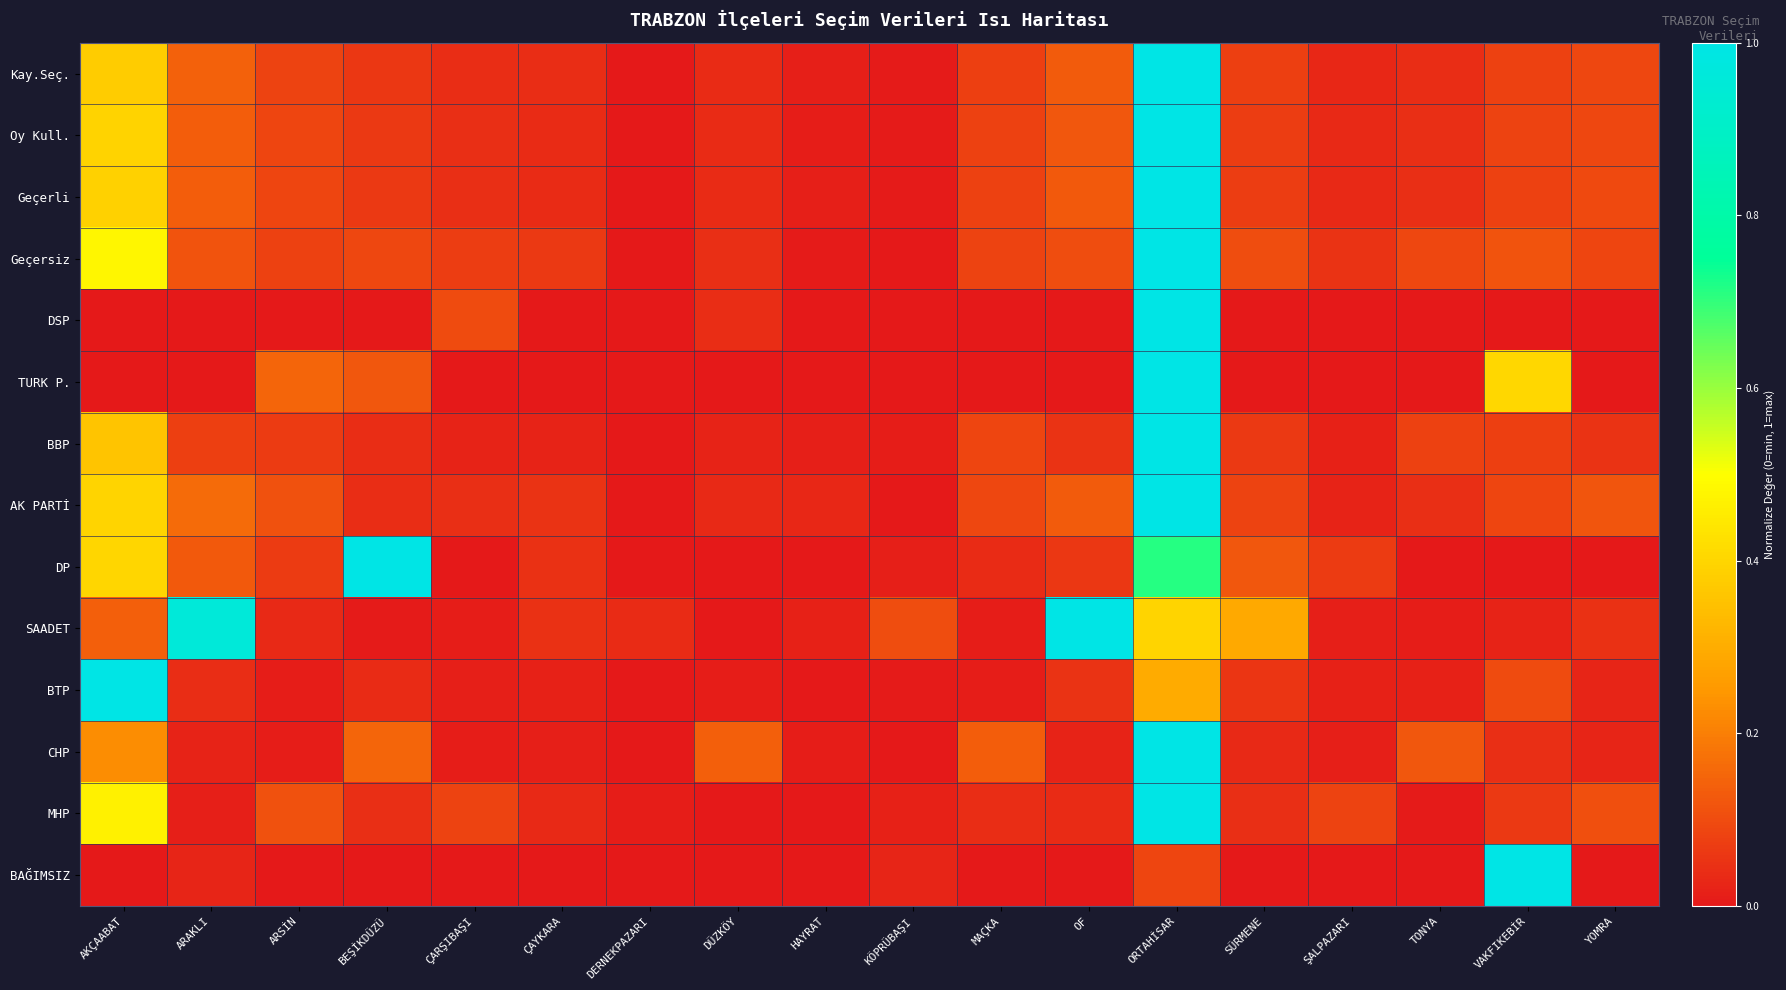

Reading left to right, transcribe all the data shown in this chart.

Kay.Seç.: AKÇAABAT=0.4	ARAKLI=0.1	ARSİN=0.1	BEŞİKDÜZÜ=0.1	ÇARŞIBAŞI=0.0	ÇAYKARA=0.0	DERNEKPAZARI=0.0	DÜZKÖY=0.0	HAYRAT=0.0	KÖPRÜBAŞI=0.0	MAÇKA=0.1	OF=0.1	ORTAHİSAR=1.0	SÜRMENE=0.1	ŞALPAZARI=0.0	TONYA=0.0	VAKFIKEBİR=0.1	YOMRA=0.1
Oy Kull.: AKÇAABAT=0.4	ARAKLI=0.1	ARSİN=0.1	BEŞİKDÜZÜ=0.1	ÇARŞIBAŞI=0.0	ÇAYKARA=0.0	DERNEKPAZARI=0.0	DÜZKÖY=0.0	HAYRAT=0.0	KÖPRÜBAŞI=0.0	MAÇKA=0.1	OF=0.1	ORTAHİSAR=1.0	SÜRMENE=0.1	ŞALPAZARI=0.0	TONYA=0.0	VAKFIKEBİR=0.1	YOMRA=0.1
Geçerli: AKÇAABAT=0.4	ARAKLI=0.1	ARSİN=0.1	BEŞİKDÜZÜ=0.1	ÇARŞIBAŞI=0.0	ÇAYKARA=0.0	DERNEKPAZARI=0.0	DÜZKÖY=0.0	HAYRAT=0.0	KÖPRÜBAŞI=0.0	MAÇKA=0.1	OF=0.1	ORTAHİSAR=1.0	SÜRMENE=0.1	ŞALPAZARI=0.0	TONYA=0.0	VAKFIKEBİR=0.1	YOMRA=0.1
Geçersiz: AKÇAABAT=0.5	ARAKLI=0.1	ARSİN=0.1	BEŞİKDÜZÜ=0.1	ÇARŞIBAŞI=0.1	ÇAYKARA=0.1	DERNEKPAZARI=0.0	DÜZKÖY=0.0	HAYRAT=0.0	KÖPRÜBAŞI=0.0	MAÇKA=0.1	OF=0.1	ORTAHİSAR=1.0	SÜRMENE=0.1	ŞALPAZARI=0.1	TONYA=0.1	VAKFIKEBİR=0.1	YOMRA=0.1
DSP: AKÇAABAT=0.0	ARAKLI=0.0	ARSİN=0.0	BEŞİKDÜZÜ=0.0	ÇARŞIBAŞI=0.1	ÇAYKARA=0.0	DERNEKPAZARI=0.0	DÜZKÖY=0.0	HAYRAT=0.0	KÖPRÜBAŞI=0.0	MAÇKA=0.0	OF=0.0	ORTAHİSAR=1.0	SÜRMENE=0.0	ŞALPAZARI=0.0	TONYA=0.0	VAKFIKEBİR=0.0	YOMRA=0.0
TURK P.: AKÇAABAT=0.0	ARAKLI=0.0	ARSİN=0.1	BEŞİKDÜZÜ=0.1	ÇARŞIBAŞI=0.0	ÇAYKARA=0.0	DERNEKPAZARI=0.0	DÜZKÖY=0.0	HAYRAT=0.0	KÖPRÜBAŞI=0.0	MAÇKA=0.0	OF=0.0	ORTAHİSAR=1.0	SÜRMENE=0.0	ŞALPAZARI=0.0	TONYA=0.0	VAKFIKEBİR=0.4	YOMRA=0.0
BBP: AKÇAABAT=0.4	ARAKLI=0.1	ARSİN=0.1	BEŞİKDÜZÜ=0.0	ÇARŞIBAŞI=0.0	ÇAYKARA=0.0	DERNEKPAZARI=0.0	DÜZKÖY=0.0	HAYRAT=0.0	KÖPRÜBAŞI=0.0	MAÇKA=0.1	OF=0.1	ORTAHİSAR=1.0	SÜRMENE=0.1	ŞALPAZARI=0.0	TONYA=0.1	VAKFIKEBİR=0.1	YOMRA=0.1
AK PARTİ: AKÇAABAT=0.4	ARAKLI=0.2	ARSİN=0.1	BEŞİKDÜZÜ=0.0	ÇARŞIBAŞI=0.0	ÇAYKARA=0.1	DERNEKPAZARI=0.0	DÜZKÖY=0.0	HAYRAT=0.0	KÖPRÜBAŞI=0.0	MAÇKA=0.1	OF=0.1	ORTAHİSAR=1.0	SÜRMENE=0.1	ŞALPAZARI=0.0	TONYA=0.0	VAKFIKEBİR=0.1	YOMRA=0.1
DP: AKÇAABAT=0.4	ARAKLI=0.1	ARSİN=0.1	BEŞİKDÜZÜ=1.0	ÇARŞIBAŞI=0.0	ÇAYKARA=0.0	DERNEKPAZARI=0.0	DÜZKÖY=0.0	HAYRAT=0.0	KÖPRÜBAŞI=0.0	MAÇKA=0.0	OF=0.1	ORTAHİSAR=0.7	SÜRMENE=0.1	ŞALPAZARI=0.1	TONYA=0.0	VAKFIKEBİR=0.0	YOMRA=0.0
SAADET: AKÇAABAT=0.1	ARAKLI=1.0	ARSİN=0.0	BEŞİKDÜZÜ=0.0	ÇARŞIBAŞI=0.0	ÇAYKARA=0.0	DERNEKPAZARI=0.0	DÜZKÖY=0.0	HAYRAT=0.0	KÖPRÜBAŞI=0.1	MAÇKA=0.0	OF=1.0	ORTAHİSAR=0.4	SÜRMENE=0.3	ŞALPAZARI=0.0	TONYA=0.0	VAKFIKEBİR=0.0	YOMRA=0.0
BTP: AKÇAABAT=1.0	ARAKLI=0.0	ARSİN=0.0	BEŞİKDÜZÜ=0.0	ÇARŞIBAŞI=0.0	ÇAYKARA=0.0	DERNEKPAZARI=0.0	DÜZKÖY=0.0	HAYRAT=0.0	KÖPRÜBAŞI=0.0	MAÇKA=0.0	OF=0.1	ORTAHİSAR=0.3	SÜRMENE=0.1	ŞALPAZARI=0.0	TONYA=0.0	VAKFIKEBİR=0.1	YOMRA=0.0
CHP: AKÇAABAT=0.2	ARAKLI=0.0	ARSİN=0.0	BEŞİKDÜZÜ=0.2	ÇARŞIBAŞI=0.0	ÇAYKARA=0.0	DERNEKPAZARI=0.0	DÜZKÖY=0.1	HAYRAT=0.0	KÖPRÜBAŞI=0.0	MAÇKA=0.1	OF=0.0	ORTAHİSAR=1.0	SÜRMENE=0.0	ŞALPAZARI=0.0	TONYA=0.1	VAKFIKEBİR=0.0	YOMRA=0.0
MHP: AKÇAABAT=0.5	ARAKLI=0.0	ARSİN=0.1	BEŞİKDÜZÜ=0.0	ÇARŞIBAŞI=0.1	ÇAYKARA=0.0	DERNEKPAZARI=0.0	DÜZKÖY=0.0	HAYRAT=0.0	KÖPRÜBAŞI=0.0	MAÇKA=0.0	OF=0.0	ORTAHİSAR=1.0	SÜRMENE=0.0	ŞALPAZARI=0.1	TONYA=0.0	VAKFIKEBİR=0.1	YOMRA=0.1
BAĞIMSIZ: AKÇAABAT=0.0	ARAKLI=0.0	ARSİN=0.0	BEŞİKDÜZÜ=0.0	ÇARŞIBAŞI=0.0	ÇAYKARA=0.0	DERNEKPAZARI=0.0	DÜZKÖY=0.0	HAYRAT=0.0	KÖPRÜBAŞI=0.0	MAÇKA=0.0	OF=0.0	ORTAHİSAR=0.1	SÜRMENE=0.0	ŞALPAZARI=0.0	TONYA=0.0	VAKFIKEBİR=1.0	YOMRA=0.0